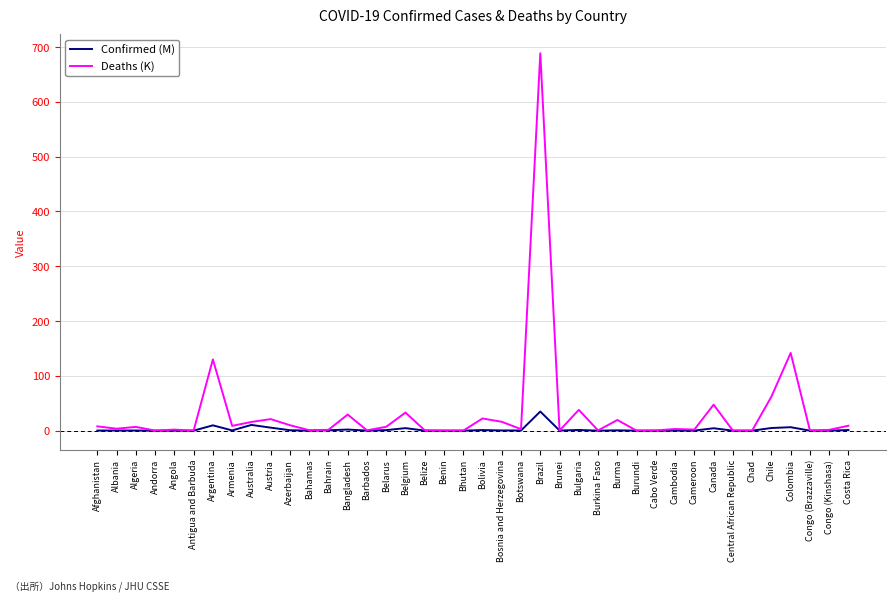

Rank the series by their average value, from lowest to highest.

Confirmed (M), Deaths (K)